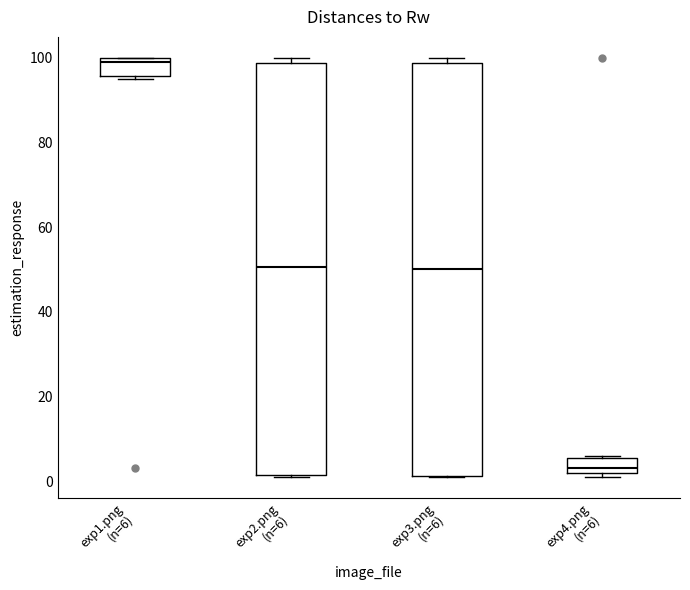

Reading left to right, transcribe this box plot: for each box, give where its median line is, the range the box spans, and where its two whiskers end, as read against the y-axis. The values are not printed on the chart, so give them approximately, as read against the axis.

exp1.png (n=6): median 100 (just below the box's upper edge), box 96 to 100, whiskers 96 (just below the box's lower edge) to 100
exp2.png (n=6): median 50, box 2 to 98, whiskers 2 to 100
exp3.png (n=6): median 50, box 2 to 98, whiskers 2 to 100
exp4.png (n=6): median 4, box 2 to 6, whiskers 2 (just below the box's lower edge) to 6